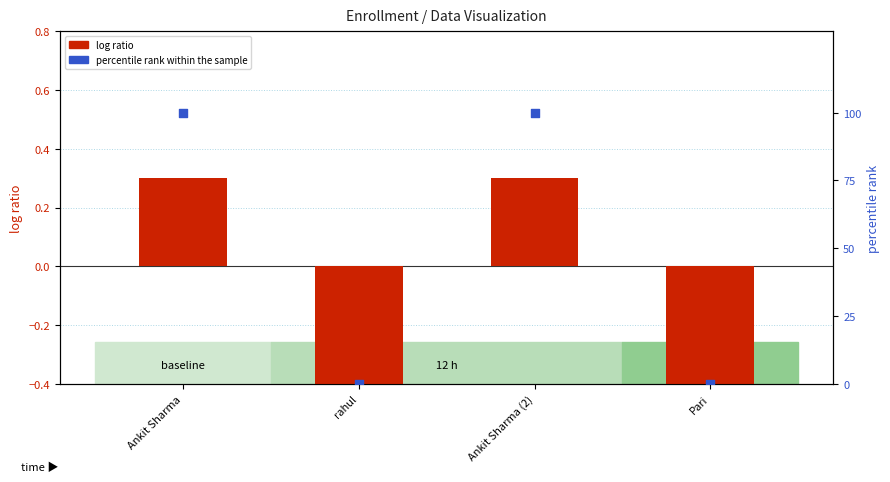

What are all the series names shown in the legend?

log ratio, percentile rank within the sample